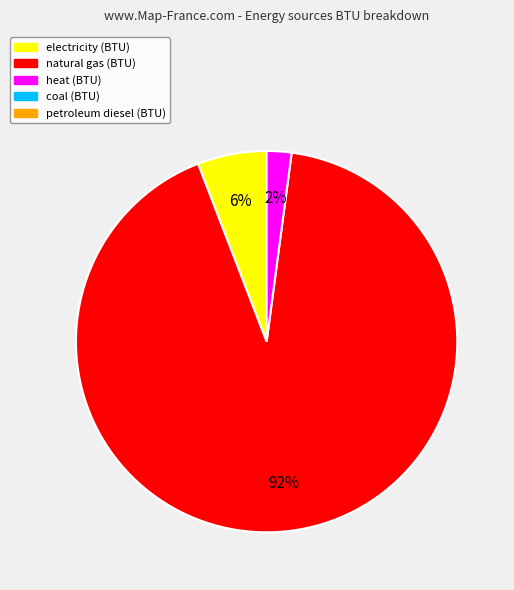

Does any single category account for the majority?

Yes